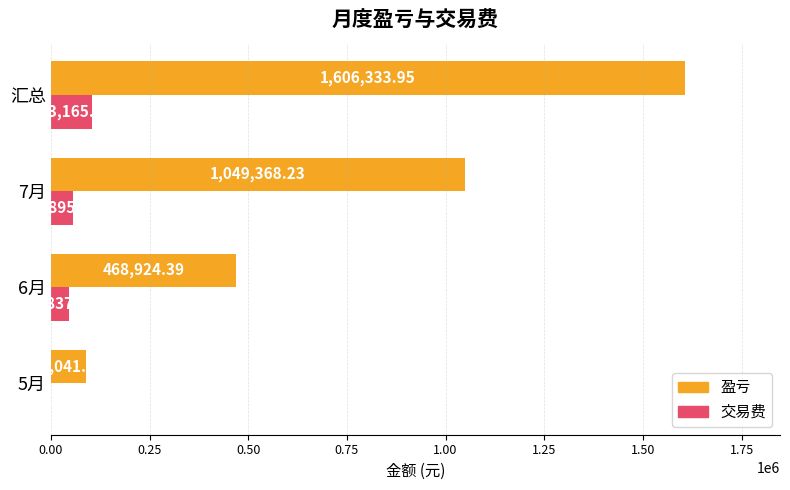

How many data points in 盈亏 are above 1049368?

2